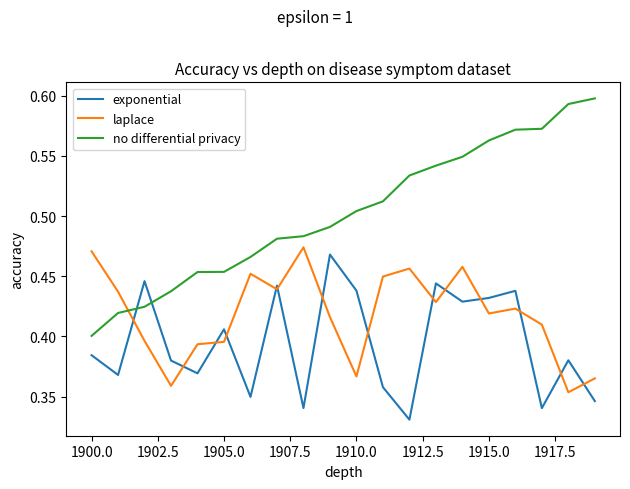

At how many categories does at least one series exceed 0?

20